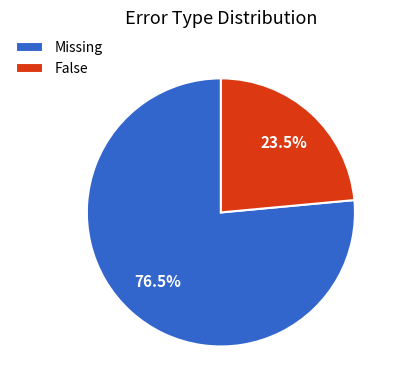

What is the majority slice?

Missing